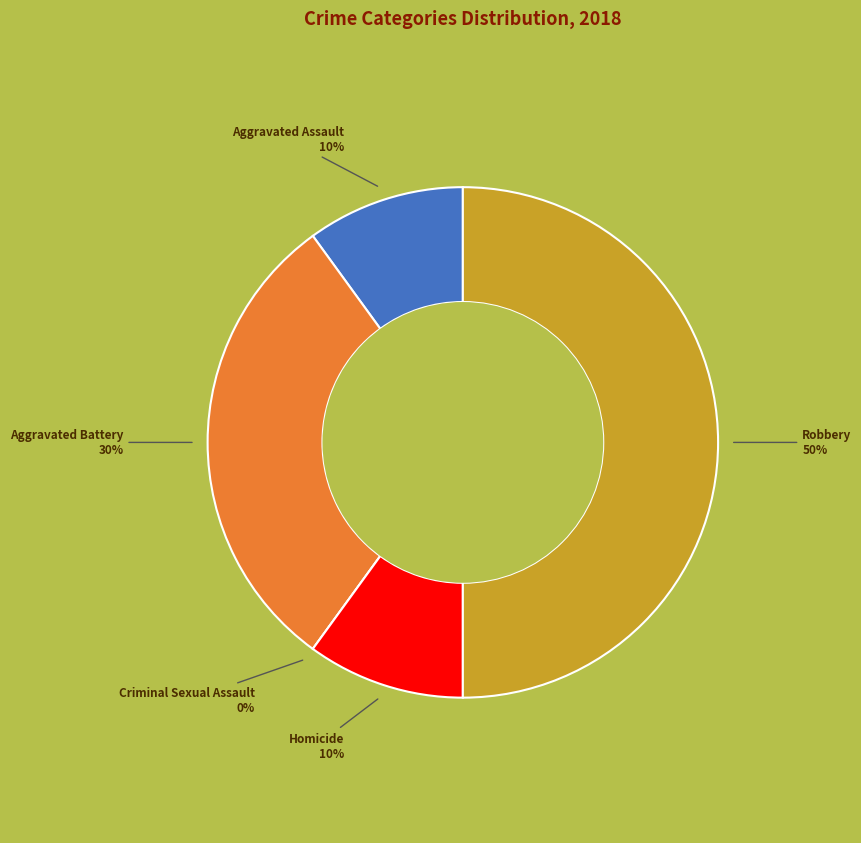

To the nearest percent, what is the difference between the Criminal Sexual Assault and Aggravated Assault slice percentages?

10%